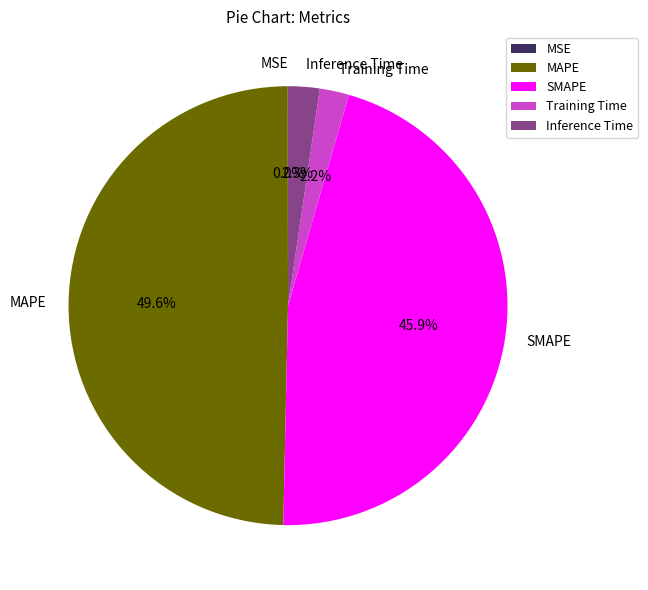

Is it true that SMAPE is 54% of the pie?

False